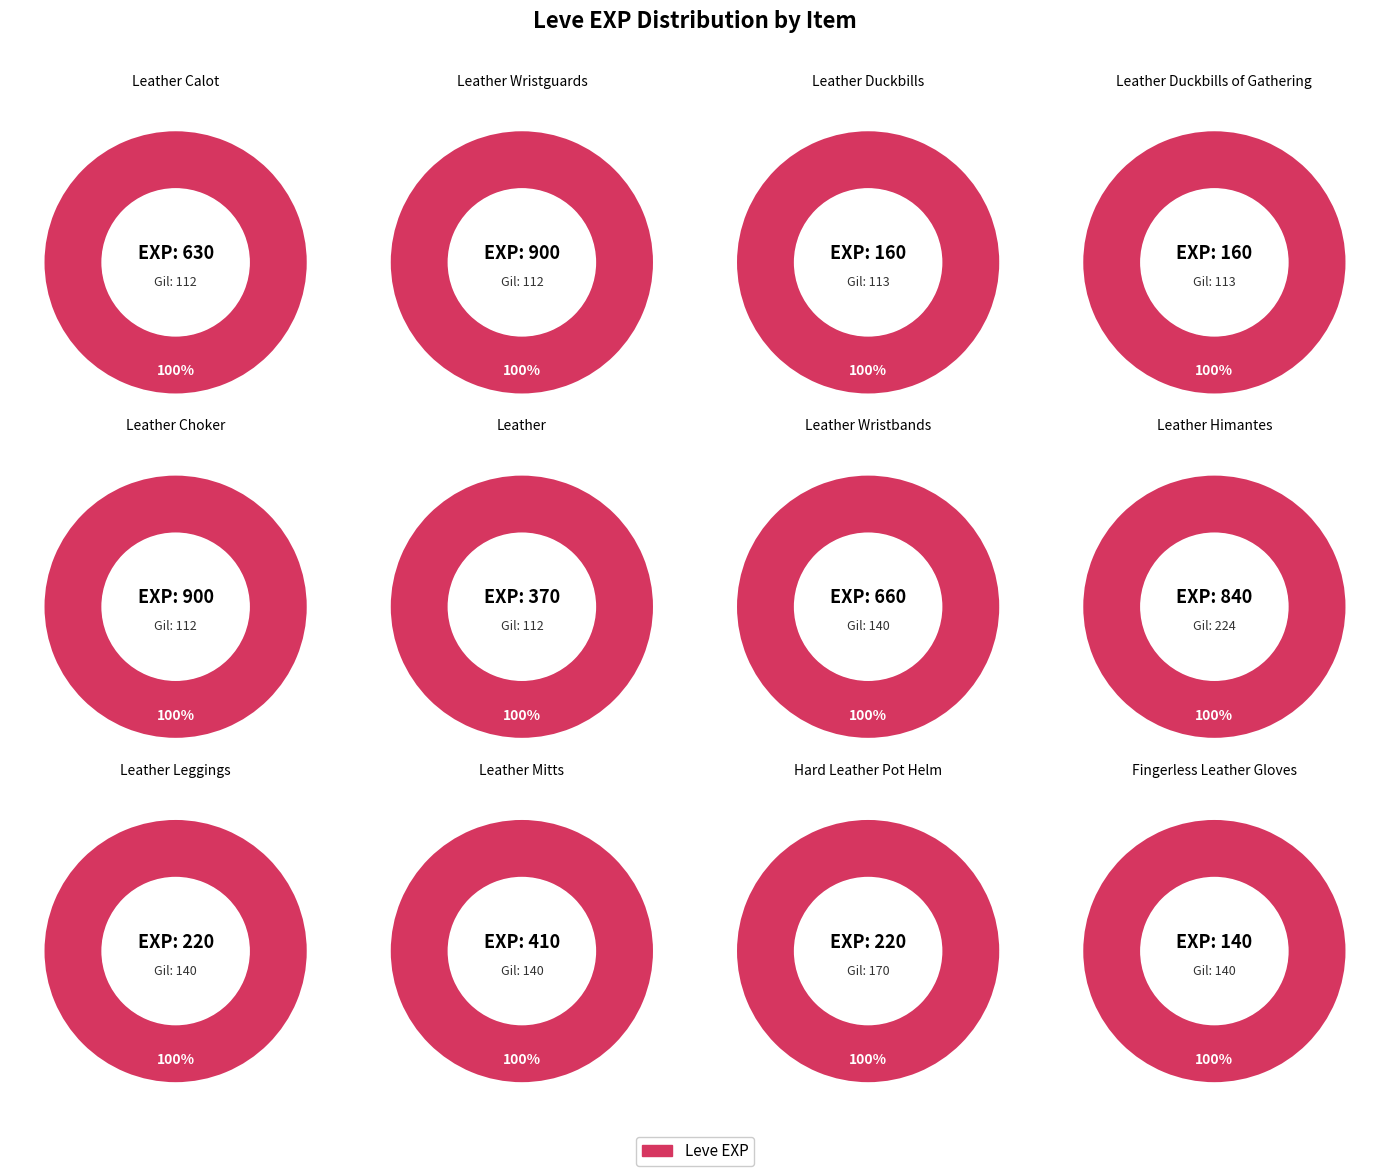

How much of the chart is everything except 2?

97.1%